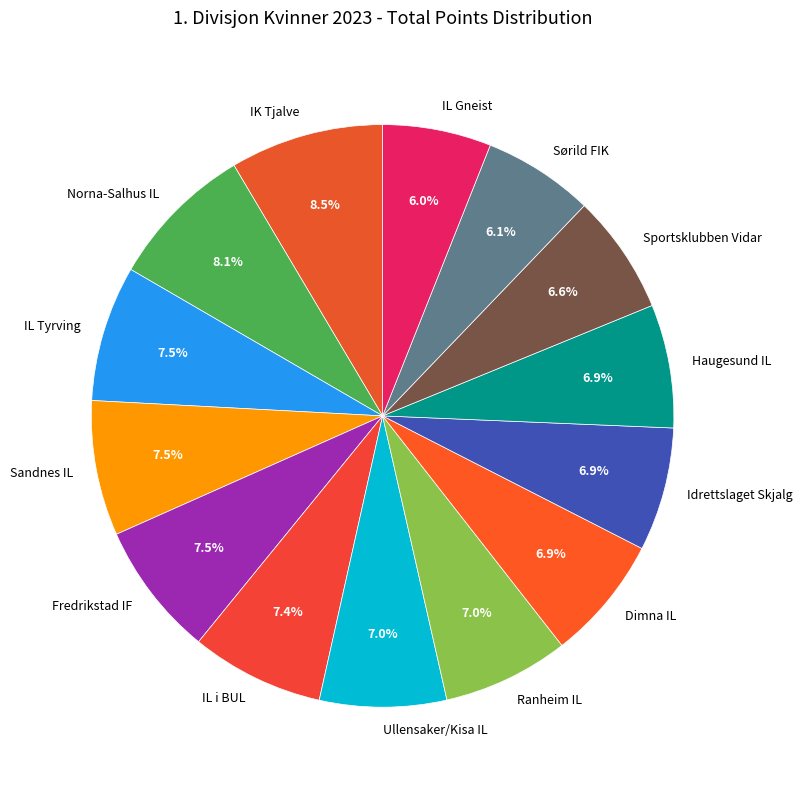

Combined, do Haugesund IL and Norna-Salhus IL account for over 50%?

No